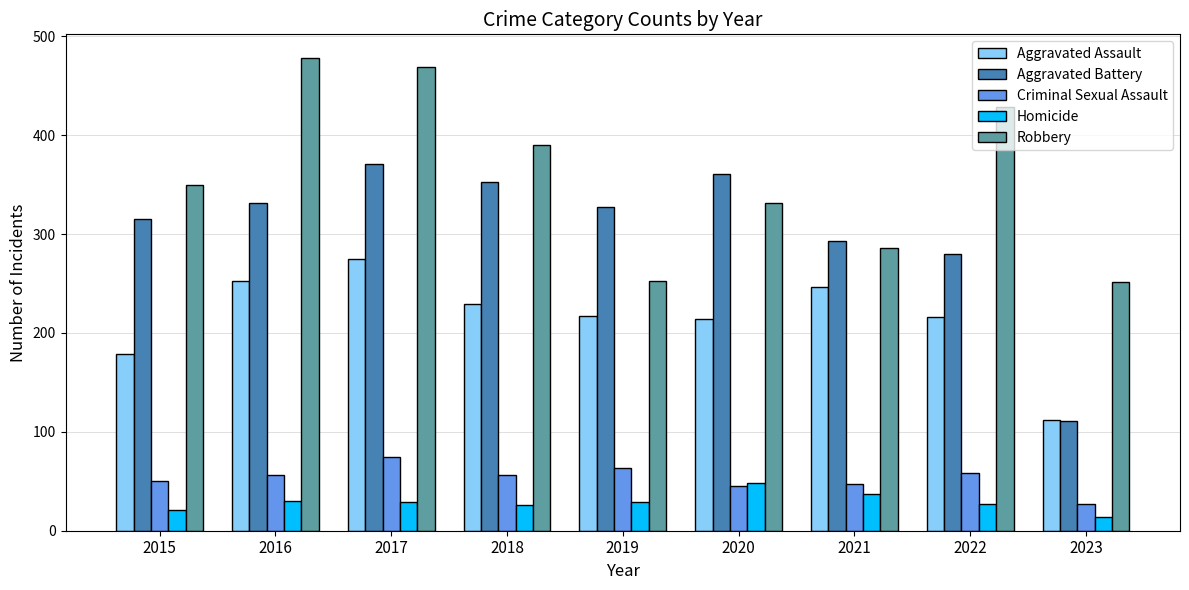

What is the lowest value of the Criminal Sexual Assault series?

27